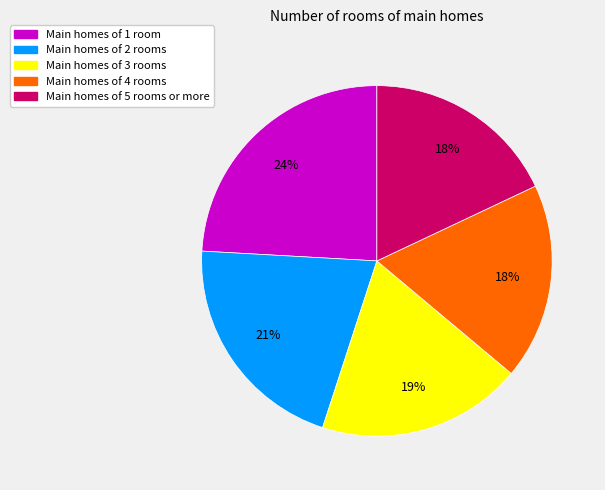

How many slices are in this pie chart?

5